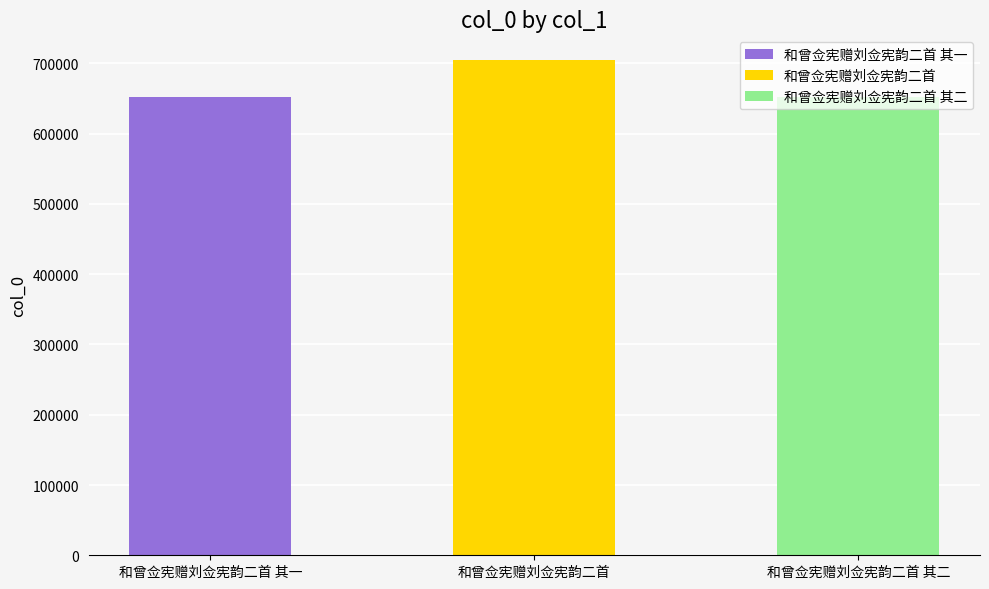

Reading left to right, transcribe all the data shown in this chart.

651816	704719	651817